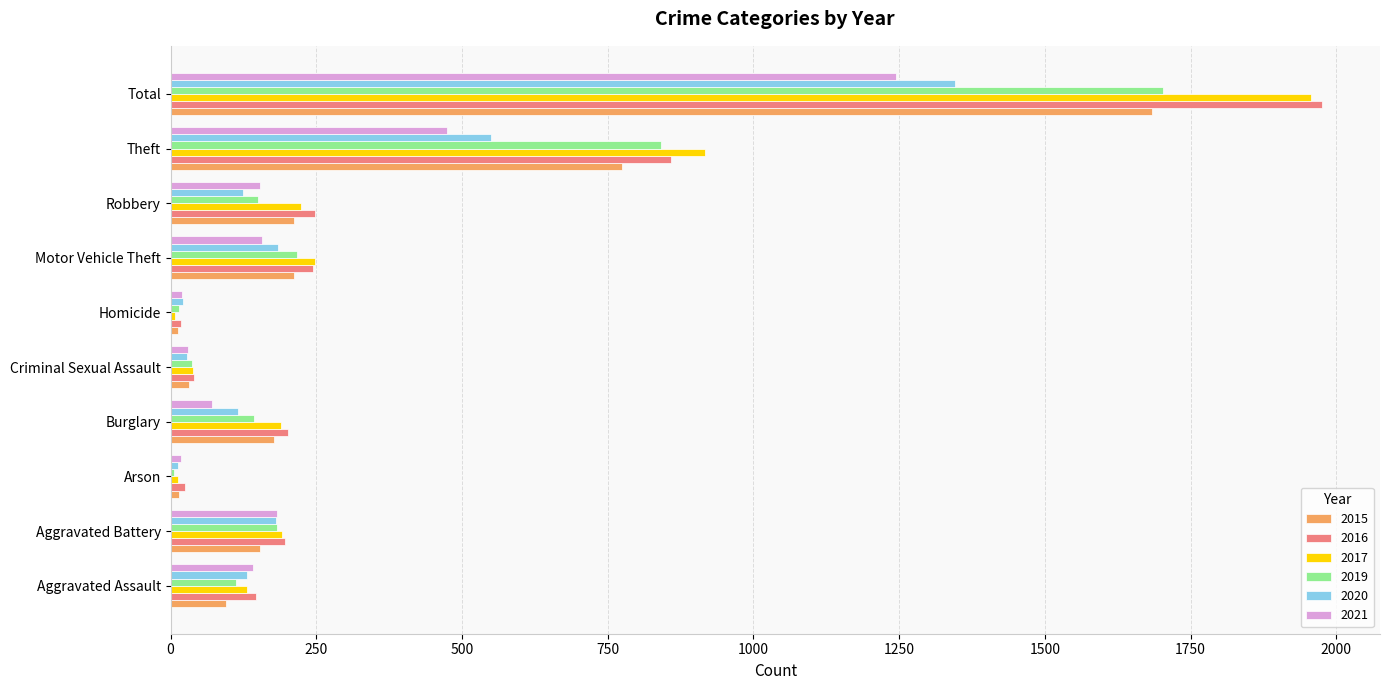

Which series has the widest spread of values?

2016